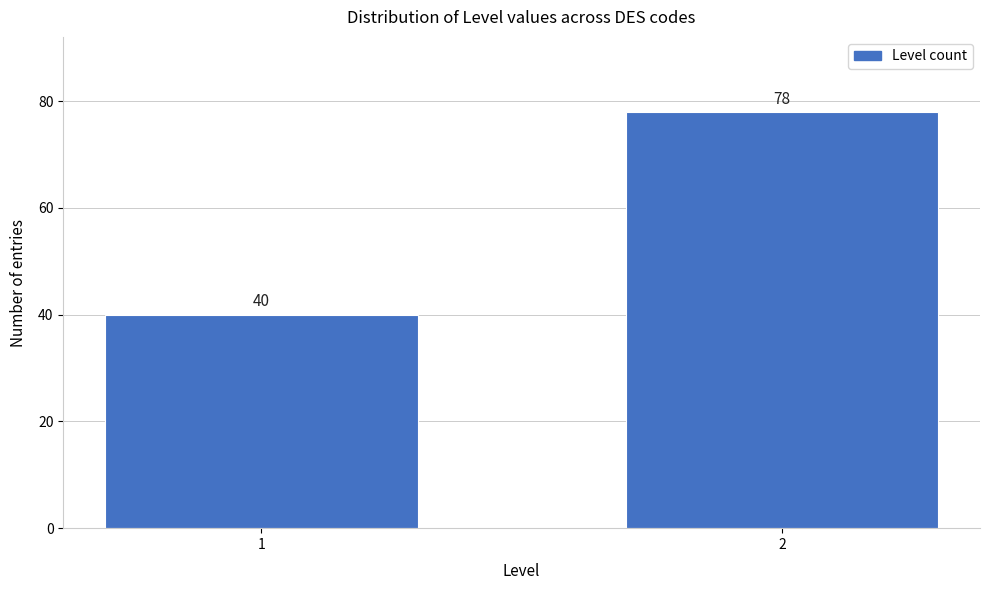

Reading left to right, list all the values displayed in this chart.

40	78